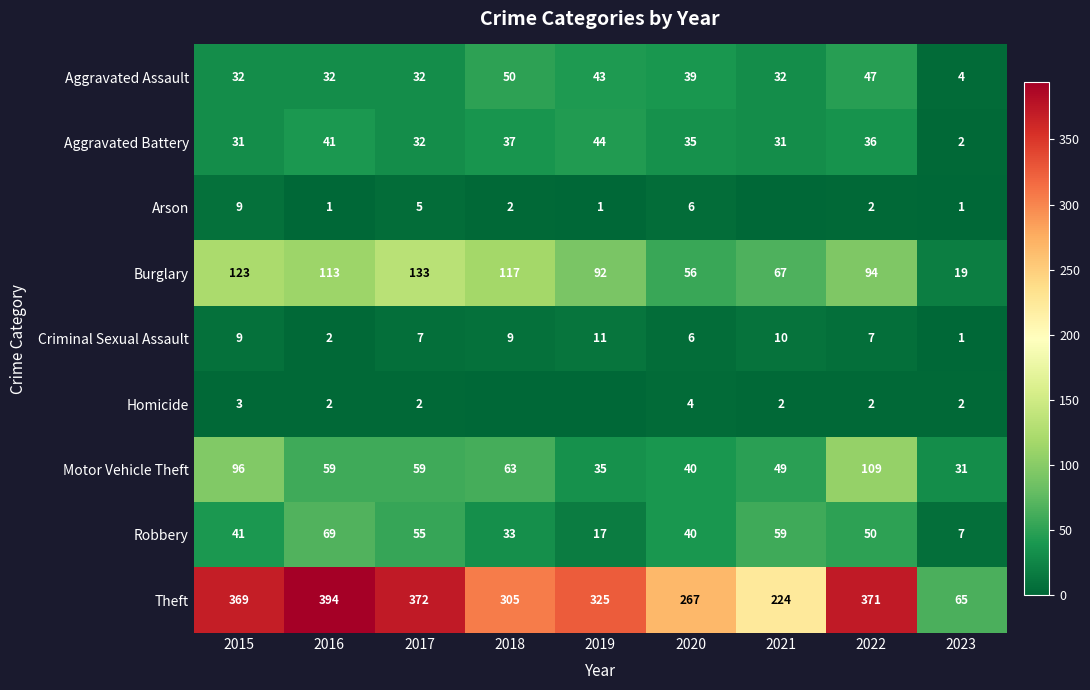

What is the sum of all Robbery values?

371